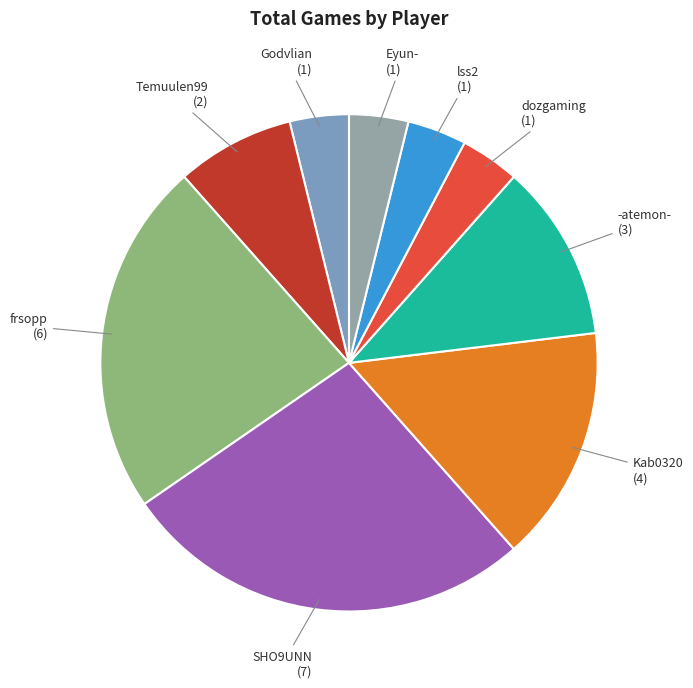

The Temuulen99 slice represents 8% of the pie. True or false?

True